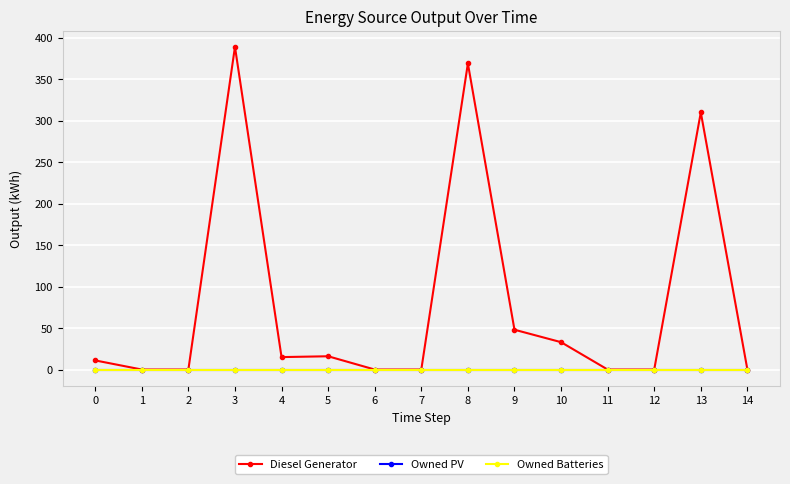

At which category does Diesel Generator reach its first local peak?

3